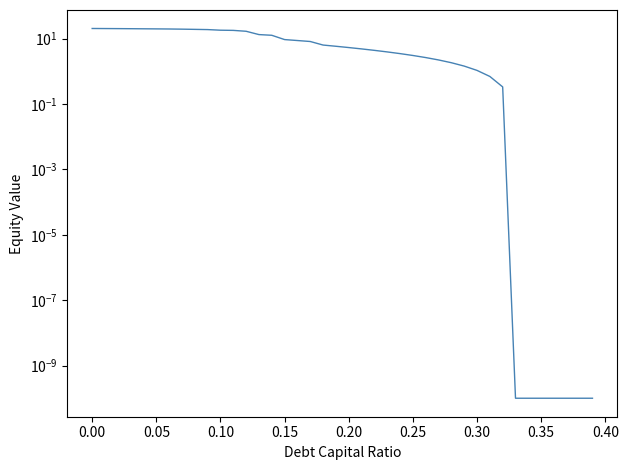

Does the chart have visible grid lines?

No